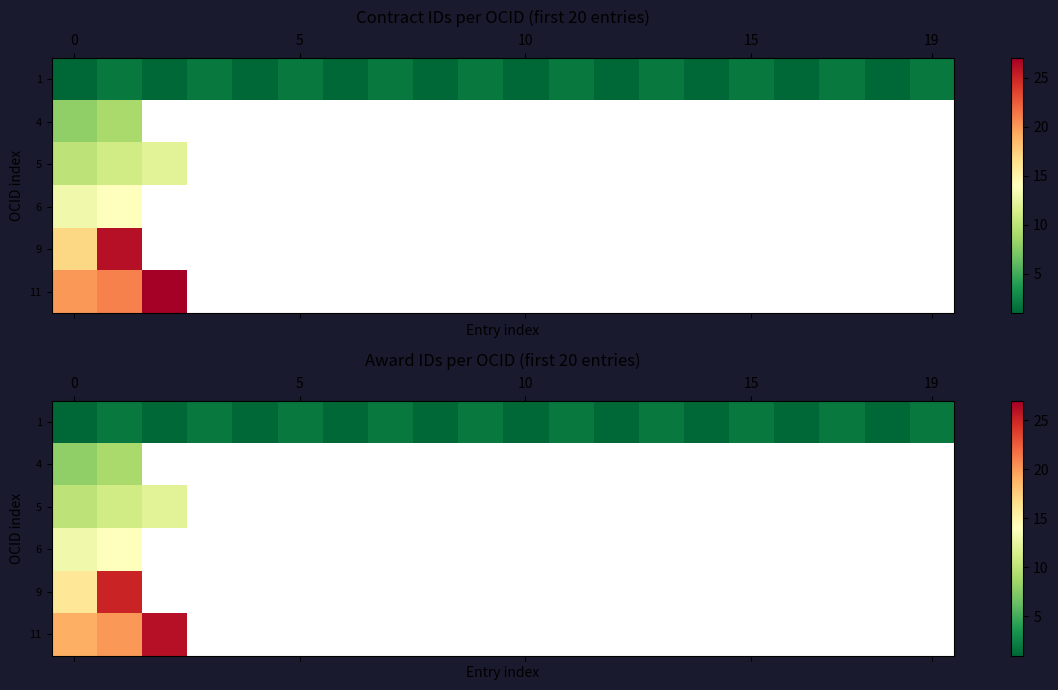

What is the smallest value displayed?

1.0